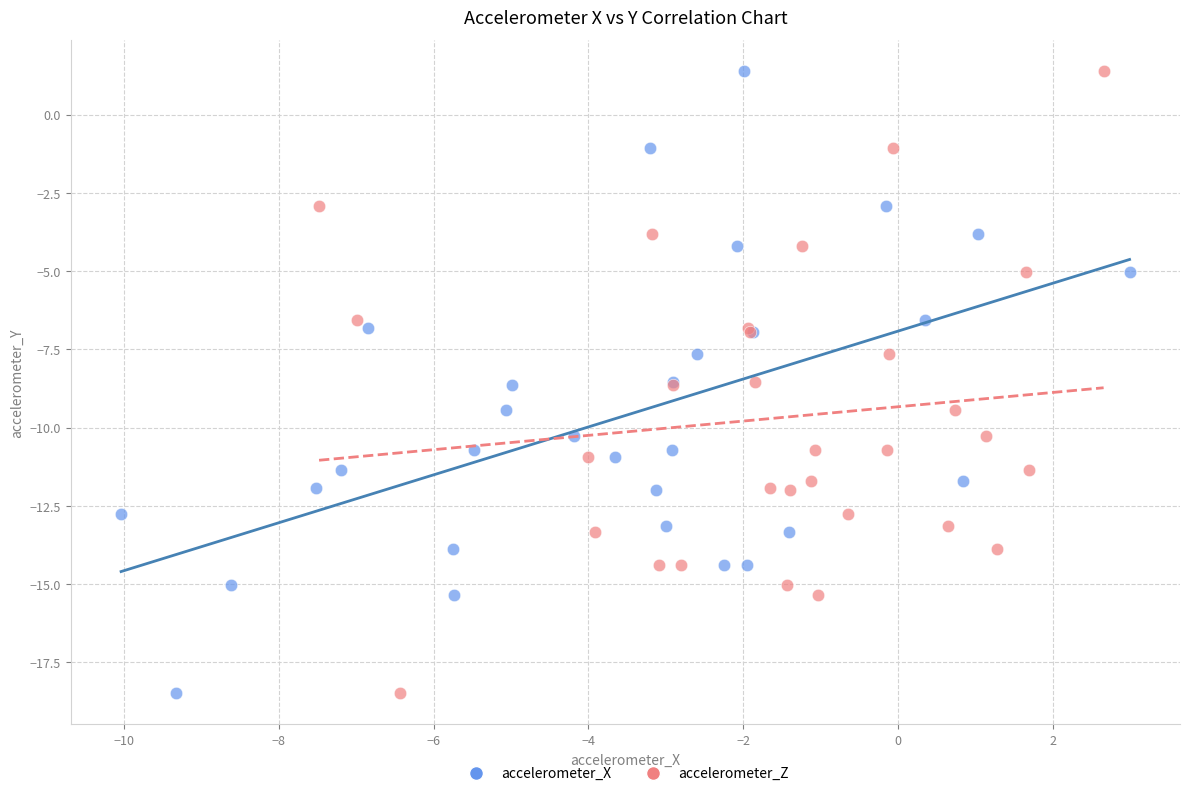

What are all the series names shown in the legend?

accelerometer_X, accelerometer_Z